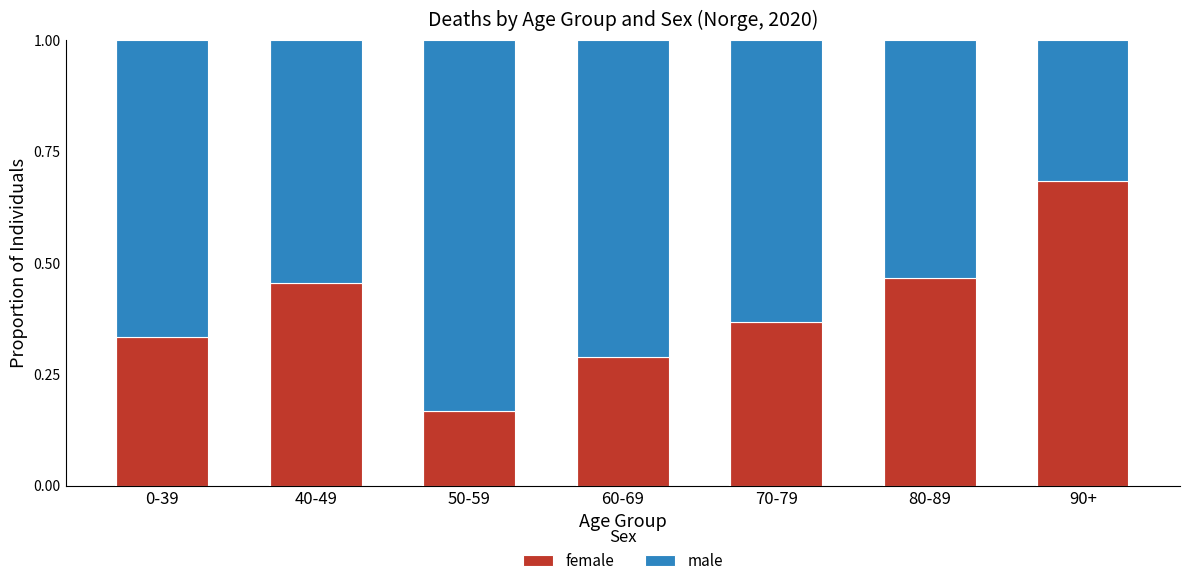

What is the total value across all series at 60-69?

1.0